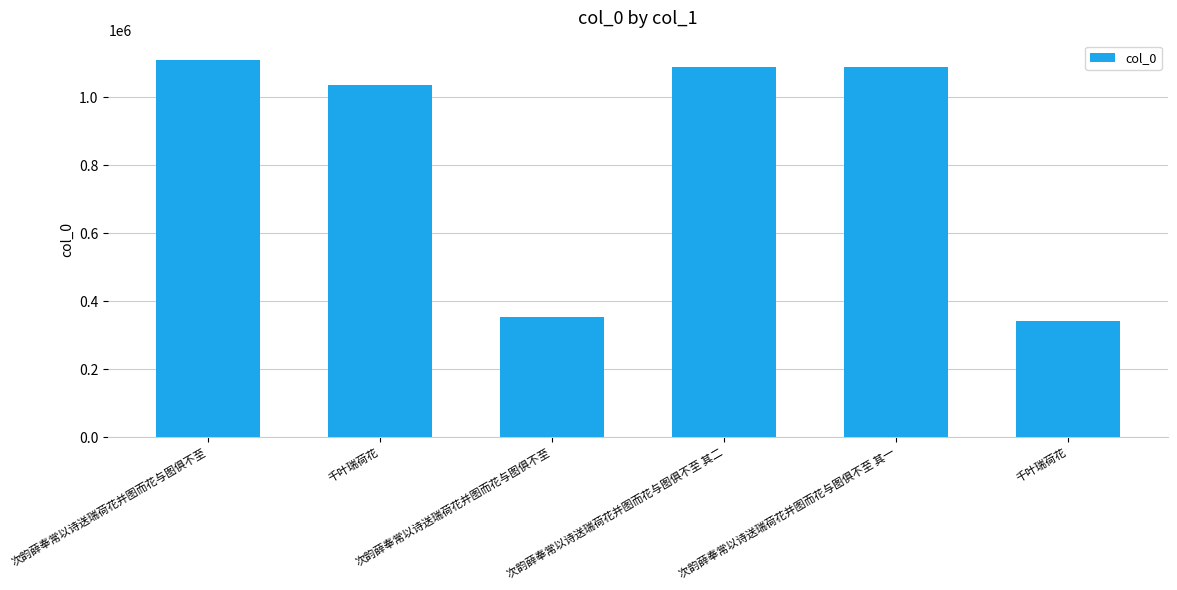

What is the value of the 1st bar from the left?

1111220